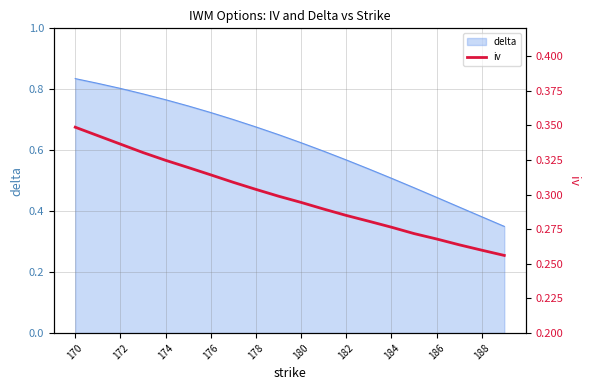

Is it true that delta equals 0.5 at 184?

True